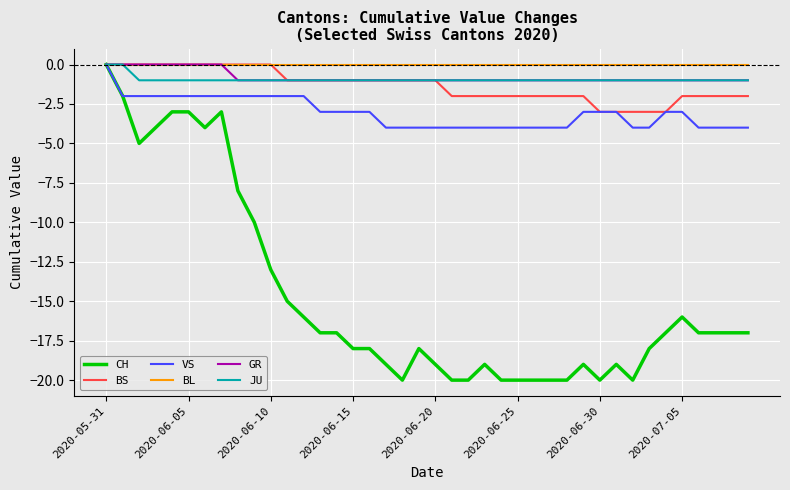

Which series has the largest range (max minus min)?

CH